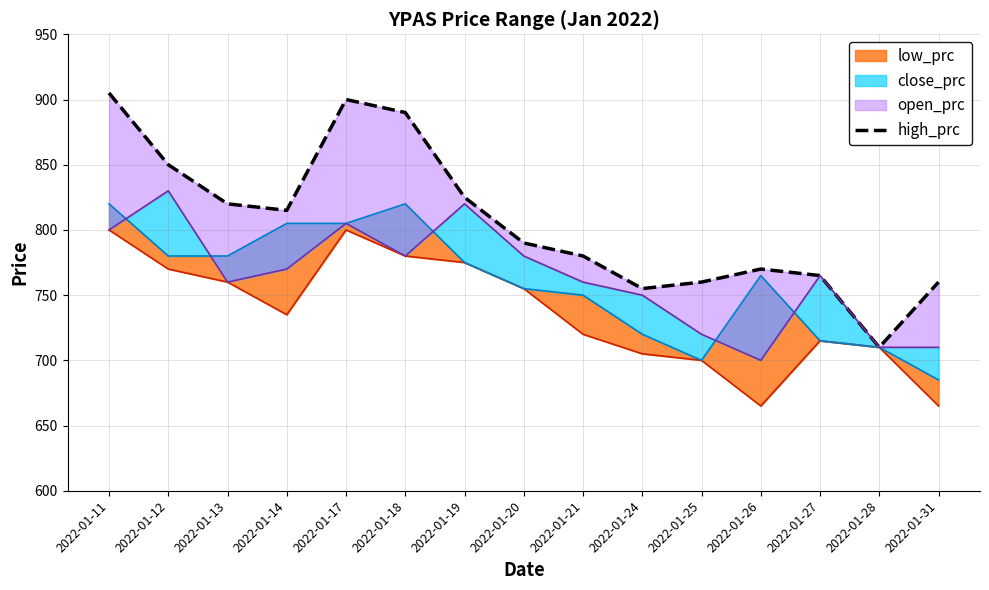

What is the ratio of the value at 2022-01-18 to the value at 2022-01-26?

1.2